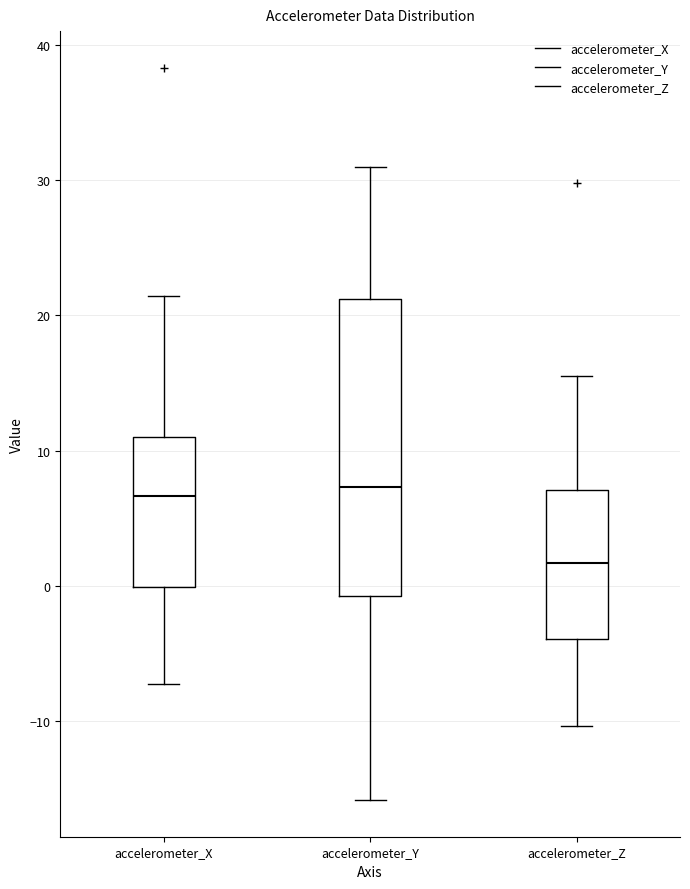

Reading left to right, read every box against the y-axis: the position of its median line, the range the box covers, and the ends of its whiskers. The values are not printed on the chart, so give them approximately, as read against the axis.

accelerometer_X: median 7, box 0 to 11, whiskers -7 to 21
accelerometer_Y: median 7, box -1 to 21, whiskers -16 to 31
accelerometer_Z: median 2, box -4 to 7, whiskers -10 to 15